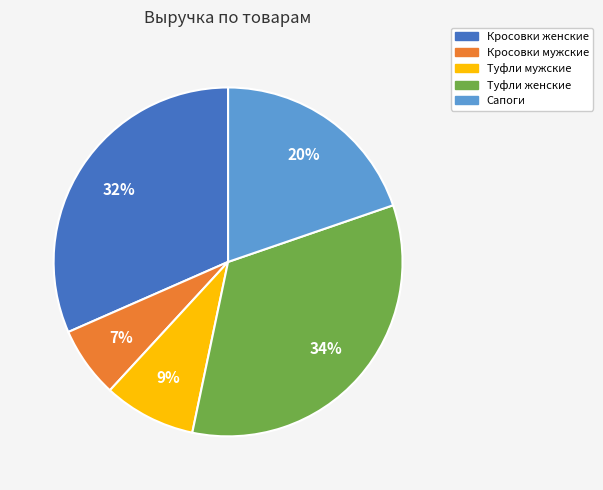

To the nearest percent, what percentage of the pie is Сапоги?

20%